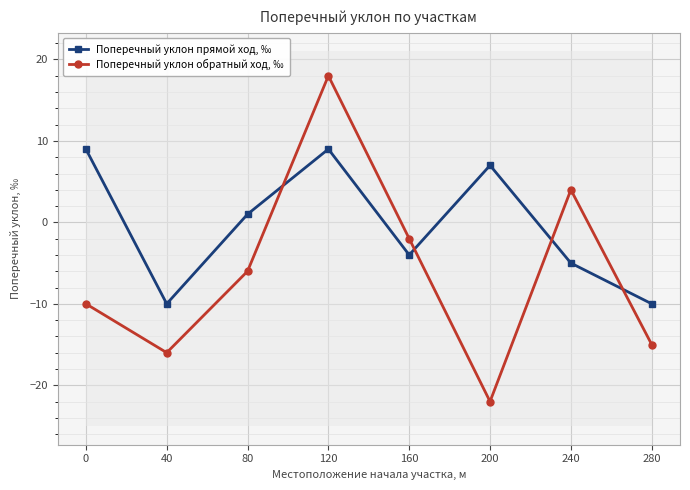

At which category does Поперечный уклон обратный ход, ‰ reach its first local peak?

120